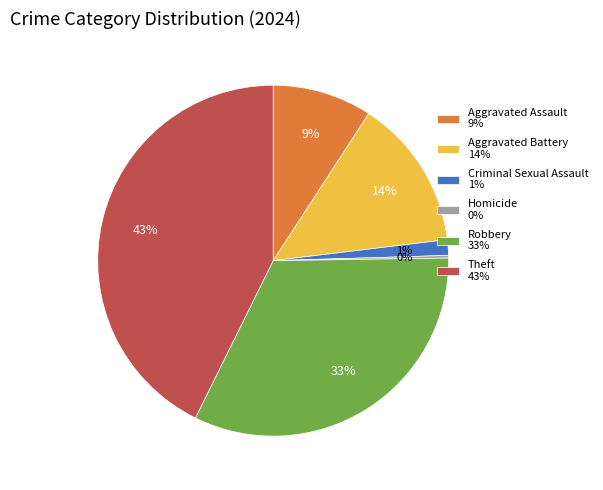

Which has a higher value, Theft 43% or Robbery 33%?

Theft 43%